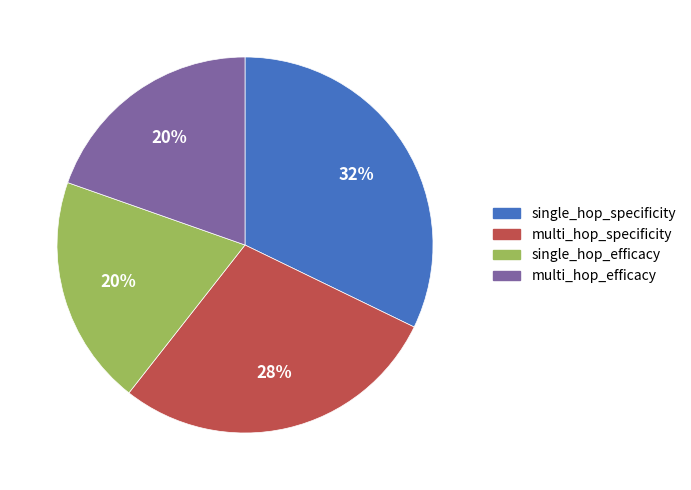

Is it true that single_hop_efficacy is 27% of the pie?

False